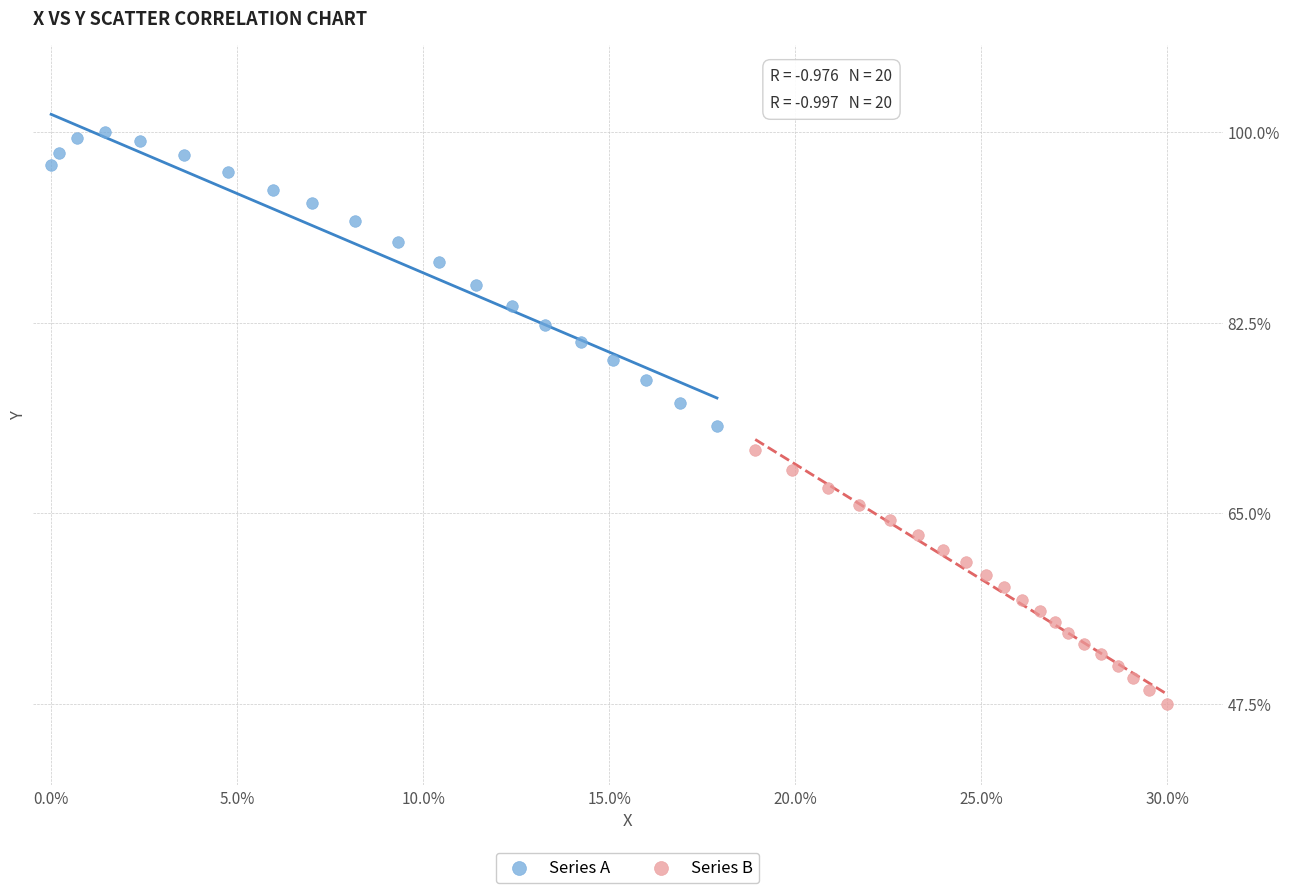

Which series reaches the minimum Y coordinate?

Series B